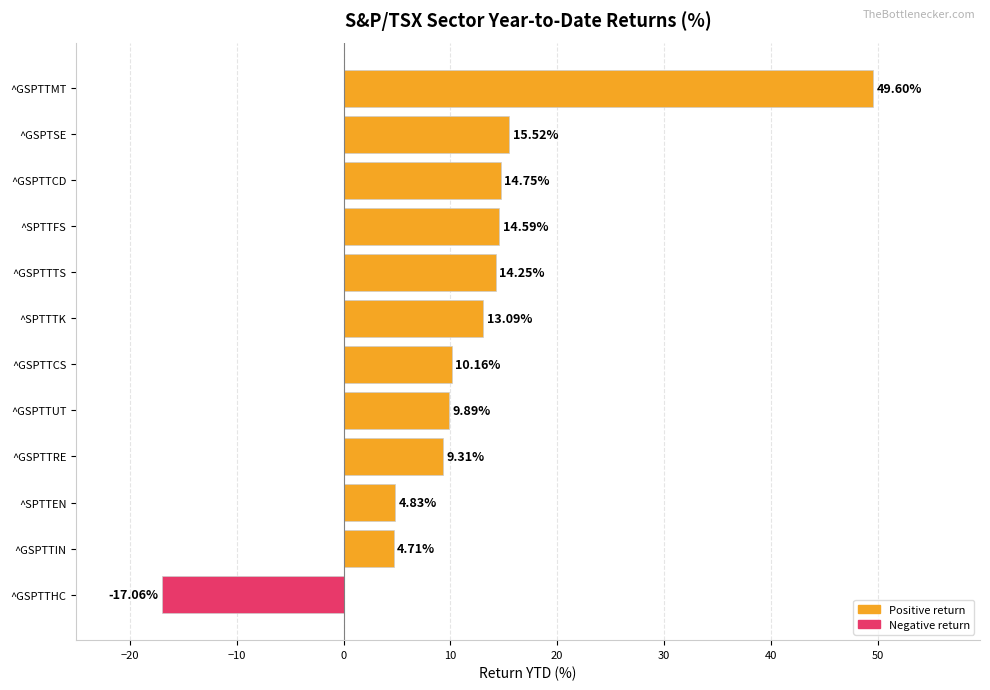

Does the chart contain stacked bars?

No